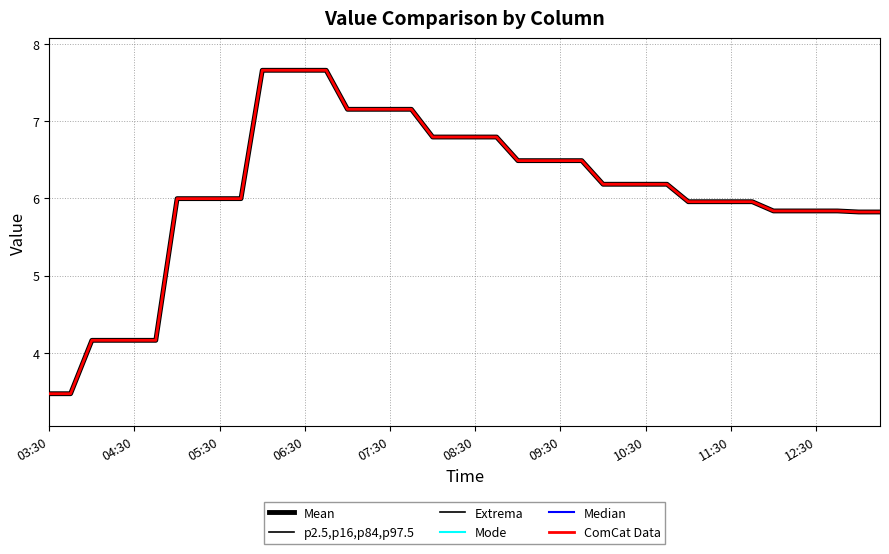

Reading right to left, list all the values displayed in this chart.

Mean: 5.8	5.8	5.8	5.8	5.8	5.8	6.0	6.0	6.0	6.0	6.2	6.2	6.2	6.2	6.5	6.5	6.5	6.5	6.8	6.8	6.8	6.8	7.2	7.2	7.2	7.2	7.7	7.7	7.7	7.7	6.0	6.0	6.0	6.0	4.2	4.2	4.2	4.2	3.5	3.5
p2.5,p16,p84,p97.5: 5.8	5.8	5.8	5.8	5.8	5.8	6.0	6.0	6.0	6.0	6.2	6.2	6.2	6.2	6.5	6.5	6.5	6.5	6.8	6.8	6.8	6.8	7.2	7.2	7.2	7.2	7.7	7.7	7.7	7.7	6.0	6.0	6.0	6.0	4.2	4.2	4.2	4.2	3.5	3.5
Extrema: 5.8	5.8	5.8	5.8	5.8	5.8	6.0	6.0	6.0	6.0	6.2	6.2	6.2	6.2	6.5	6.5	6.5	6.5	6.8	6.8	6.8	6.8	7.2	7.2	7.2	7.2	7.7	7.7	7.7	7.7	6.0	6.0	6.0	6.0	4.2	4.2	4.2	4.2	3.5	3.5
Mode: 5.8	5.8	5.8	5.8	5.8	5.8	6.0	6.0	6.0	6.0	6.2	6.2	6.2	6.2	6.5	6.5	6.5	6.5	6.8	6.8	6.8	6.8	7.2	7.2	7.2	7.2	7.7	7.7	7.7	7.7	6.0	6.0	6.0	6.0	4.2	4.2	4.2	4.2	3.5	3.5
Median: 5.8	5.8	5.8	5.8	5.8	5.8	6.0	6.0	6.0	6.0	6.2	6.2	6.2	6.2	6.5	6.5	6.5	6.5	6.8	6.8	6.8	6.8	7.2	7.2	7.2	7.2	7.7	7.7	7.7	7.7	6.0	6.0	6.0	6.0	4.2	4.2	4.2	4.2	3.5	3.5
ComCat Data: 5.8	5.8	5.8	5.8	5.8	5.8	6.0	6.0	6.0	6.0	6.2	6.2	6.2	6.2	6.5	6.5	6.5	6.5	6.8	6.8	6.8	6.8	7.2	7.2	7.2	7.2	7.7	7.7	7.7	7.7	6.0	6.0	6.0	6.0	4.2	4.2	4.2	4.2	3.5	3.5